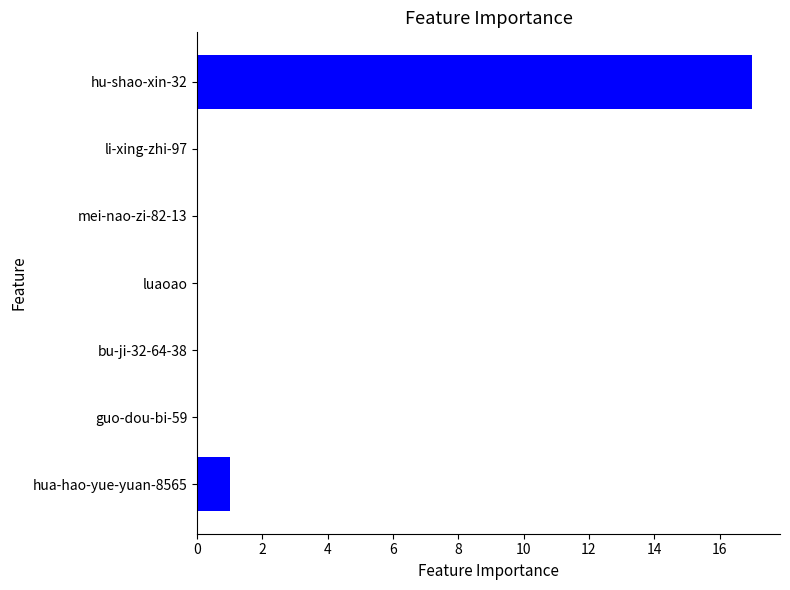

Which category has the highest value across all series?

hu-shao-xin-32